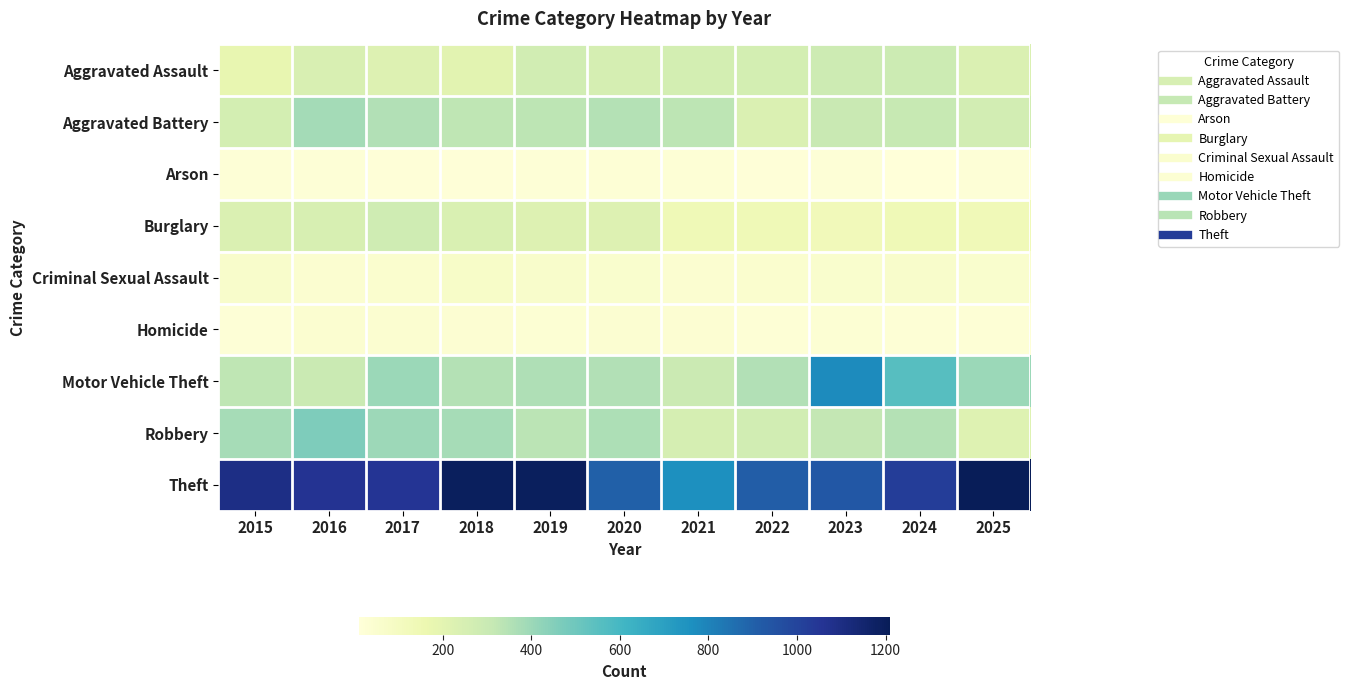

At which category is the sum across all series the highest?

2023